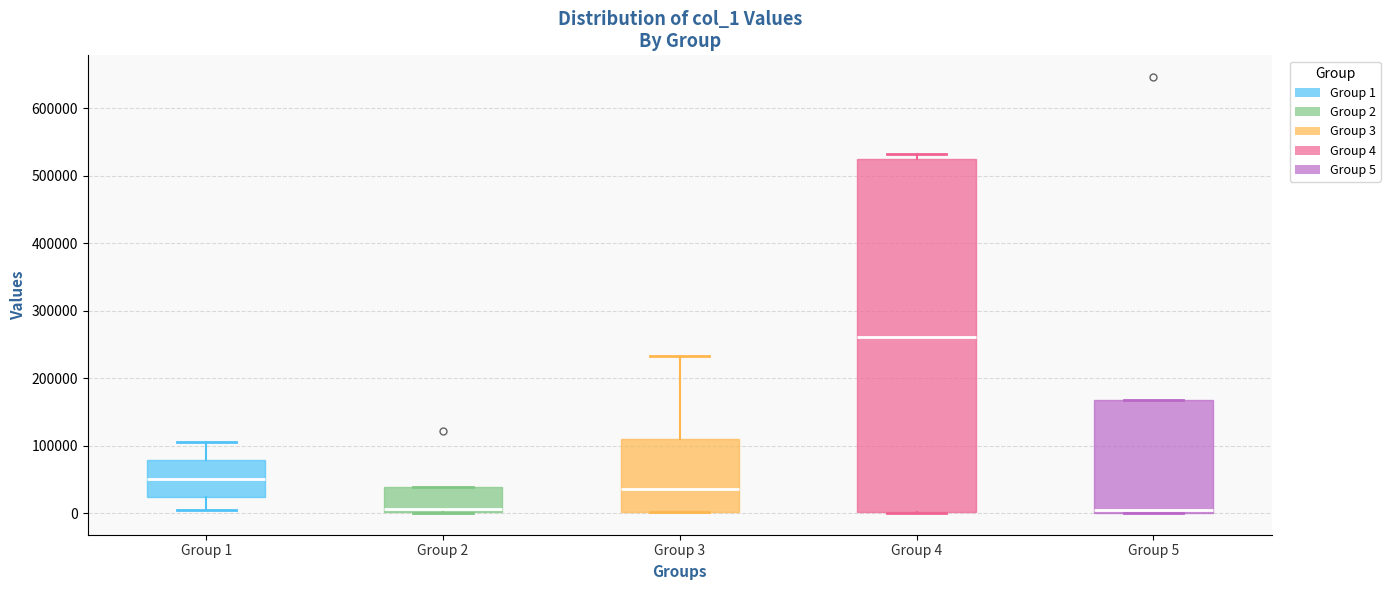

Where does the upper whisker of the box for Group 1 end on the y-axis? The values are not printed on the chart, so give them approximately, as read against the axis.

100000